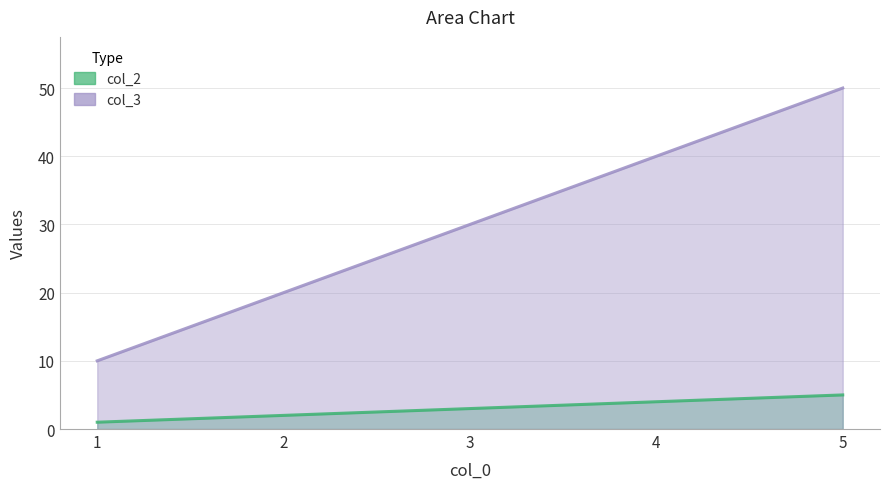

True or false: col_3 and col_2 cross at least once.

False